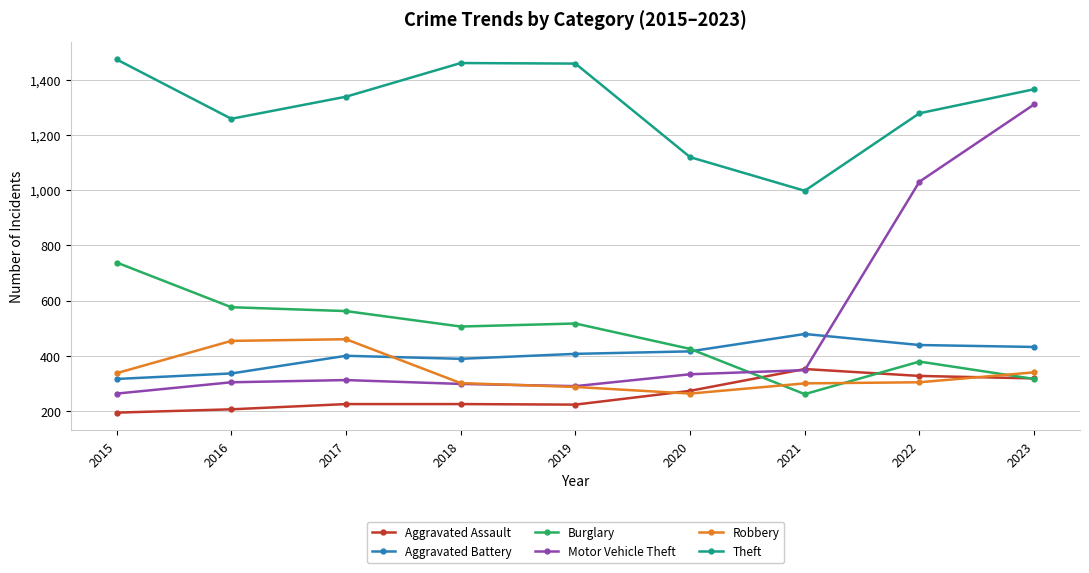

True or false: Aggravated Battery has a value of 400 at 2017.

True